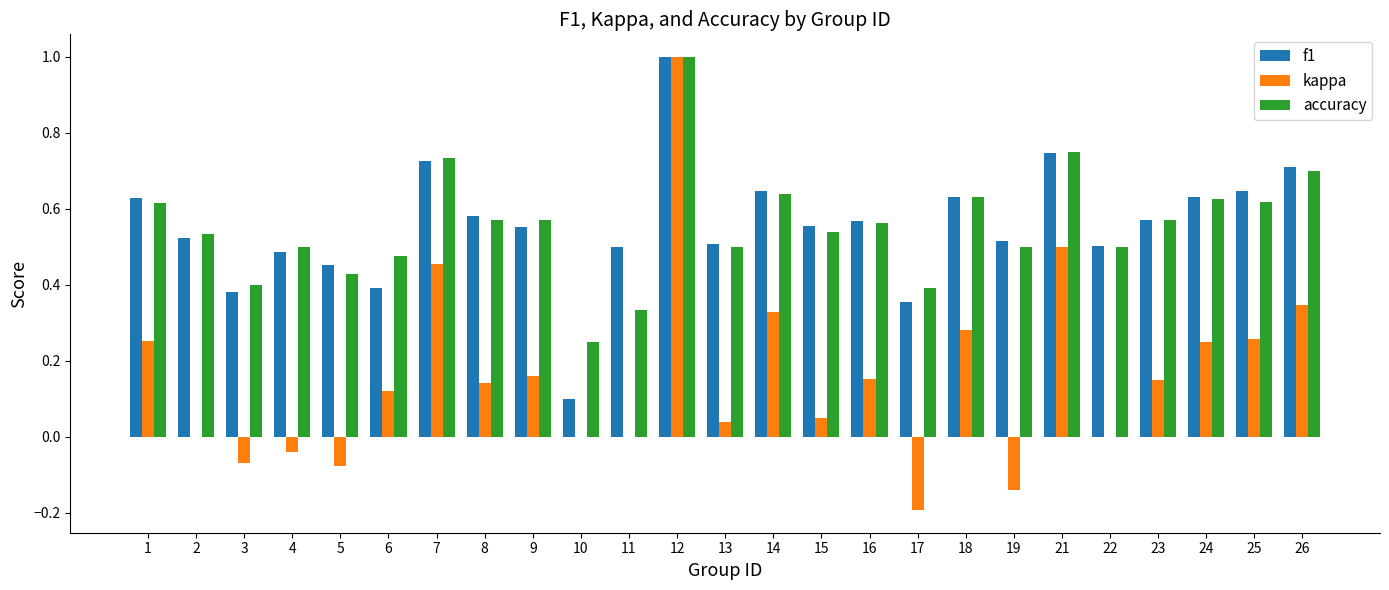

The kappa series shows 0.1 at 24. True or false?

False